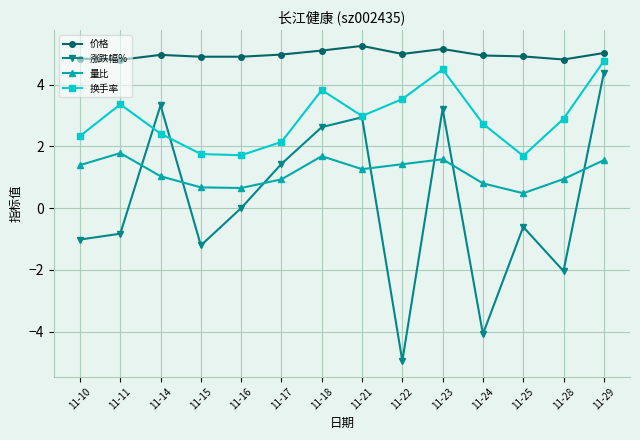

What is the value of the 换手率 point at the 8th from the left?

3.0